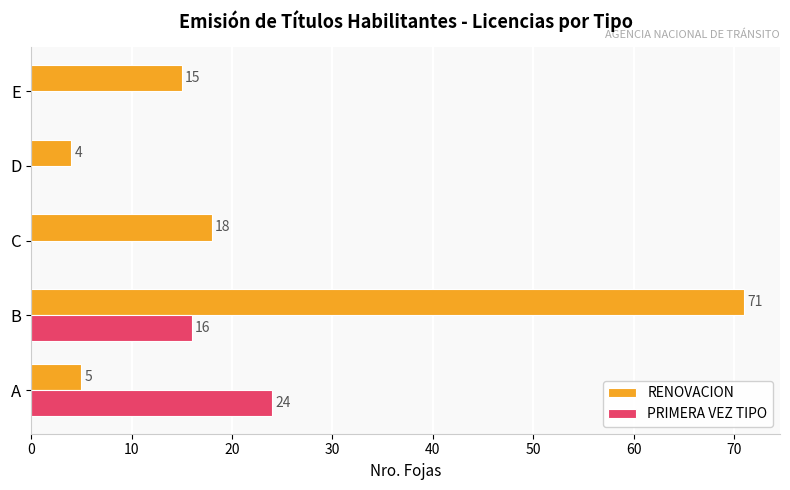

Which category has the highest value in the RENOVACION series?

B